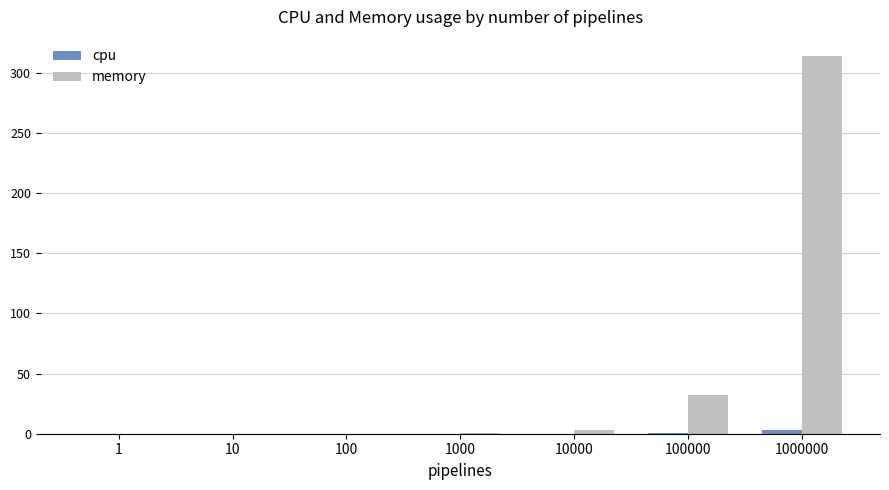

The memory series shows 0.3 at 1000. True or false?

True